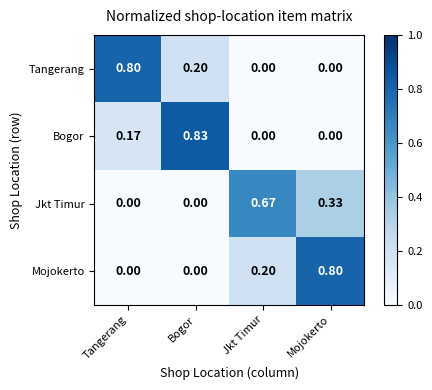

Is the value of Tangerang at Bogor greater than the value of Bogor at Jkt Timur?

Yes